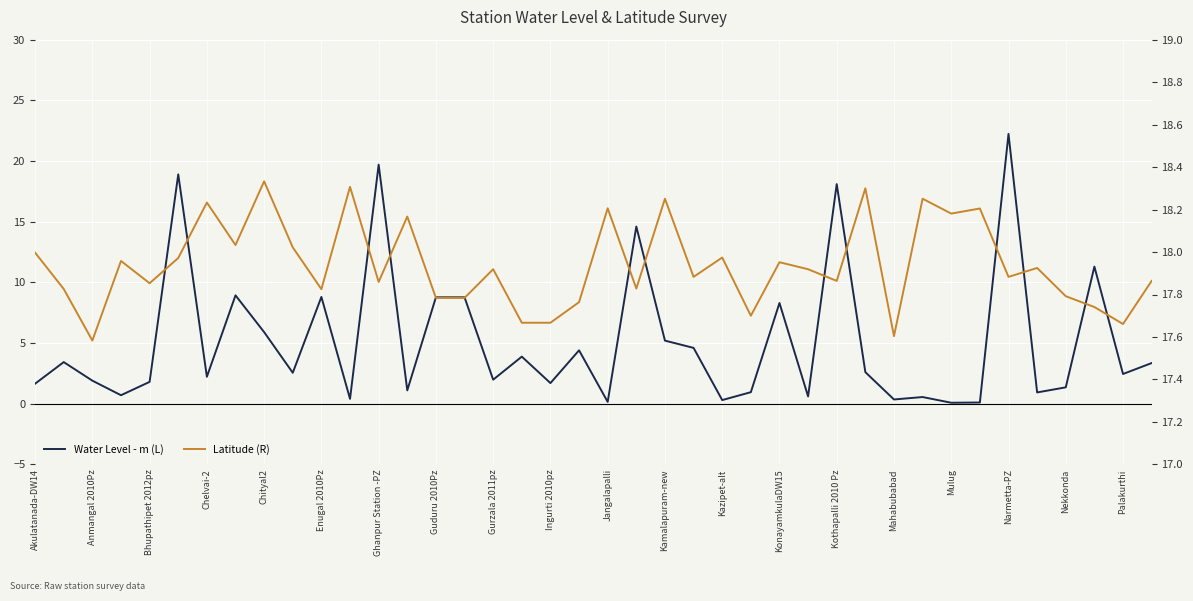

Is the value of Water Level - m (L) at 39 greater than the value of Latitude (R) at 27?

No